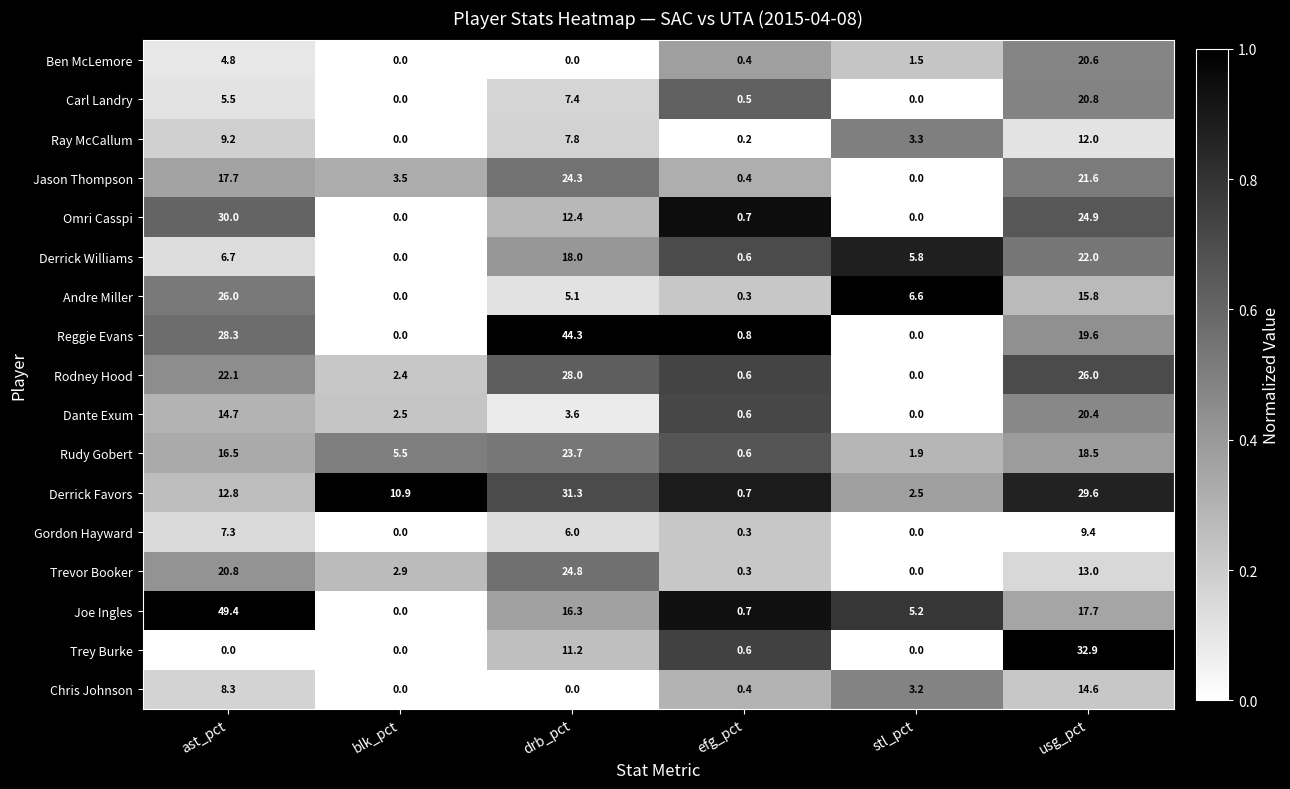

Is the value of Carl Landry at blk_pct greater than the value of Ray McCallum at drb_pct?

No